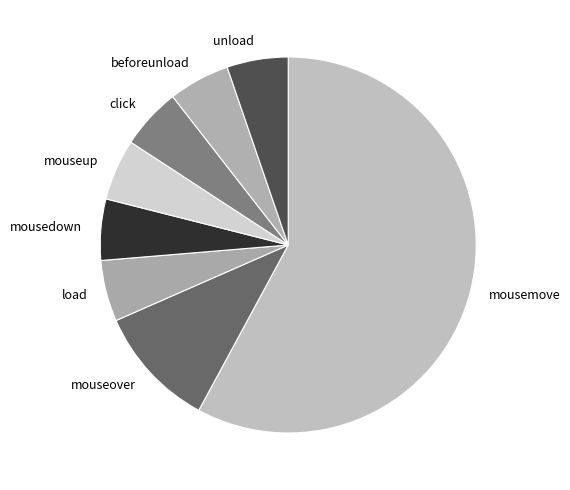

Does any single category account for the majority?

Yes